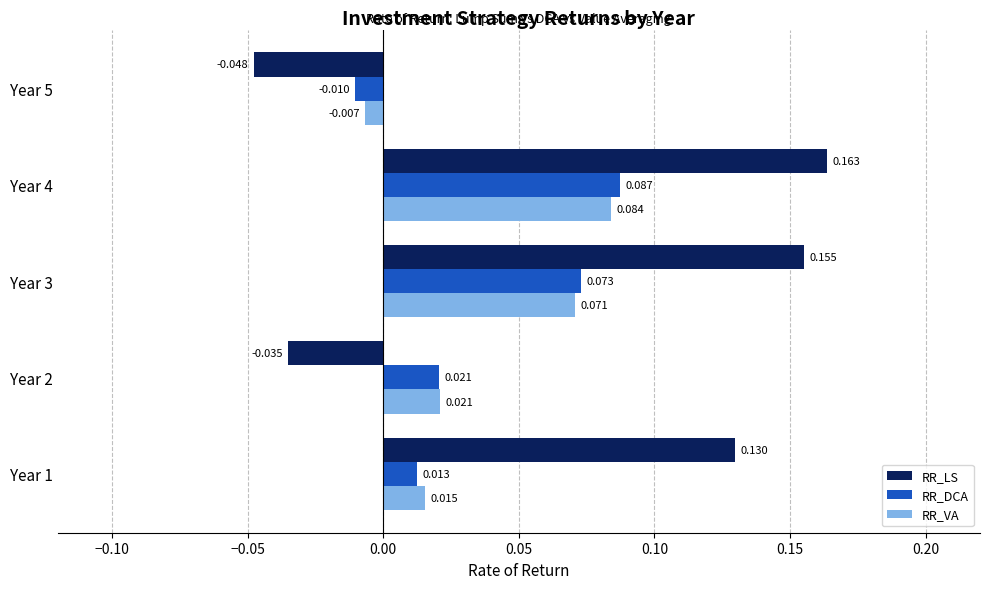

At how many categories does at least one series exceed 0?

4